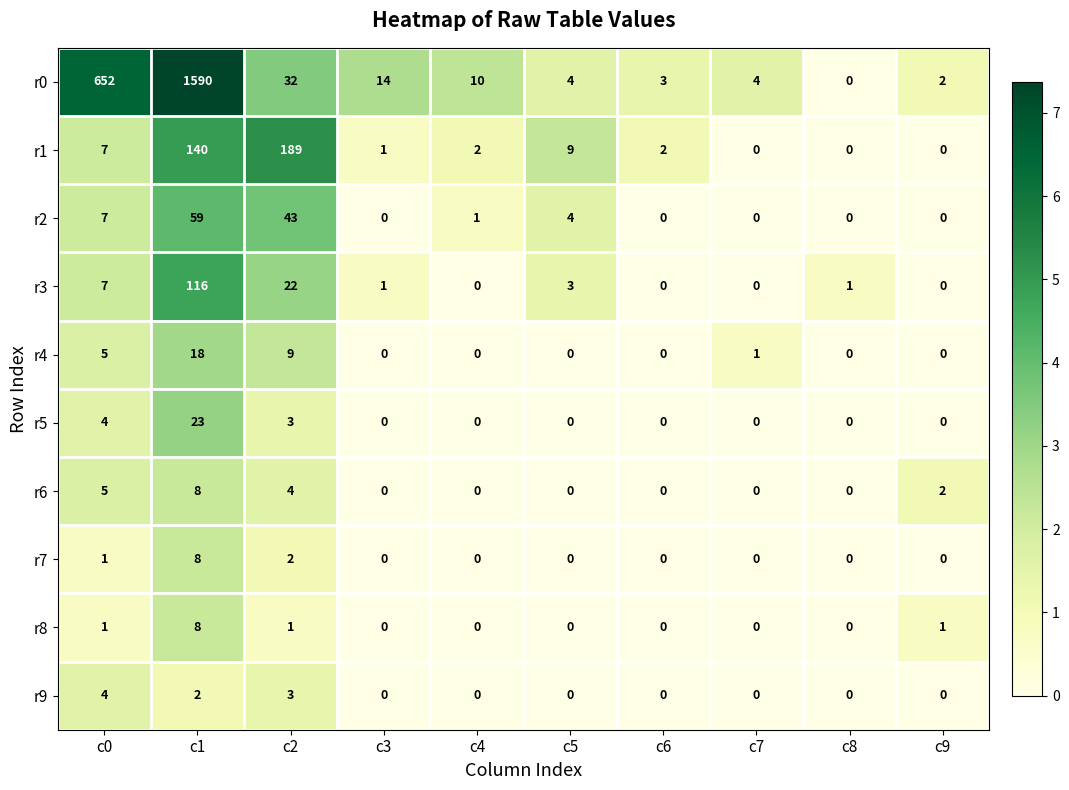

At which label is r5 closest to 11?

c0